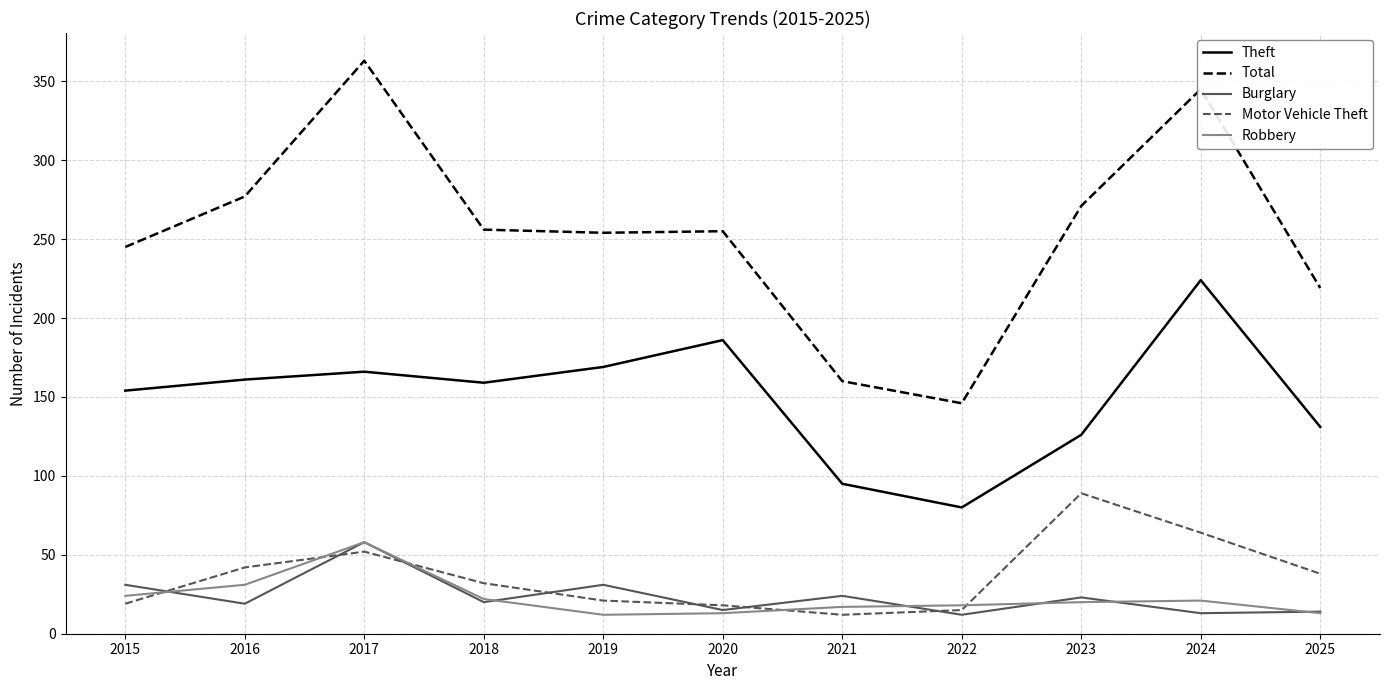

Which series changed the most between 2021 and 2023?

Total